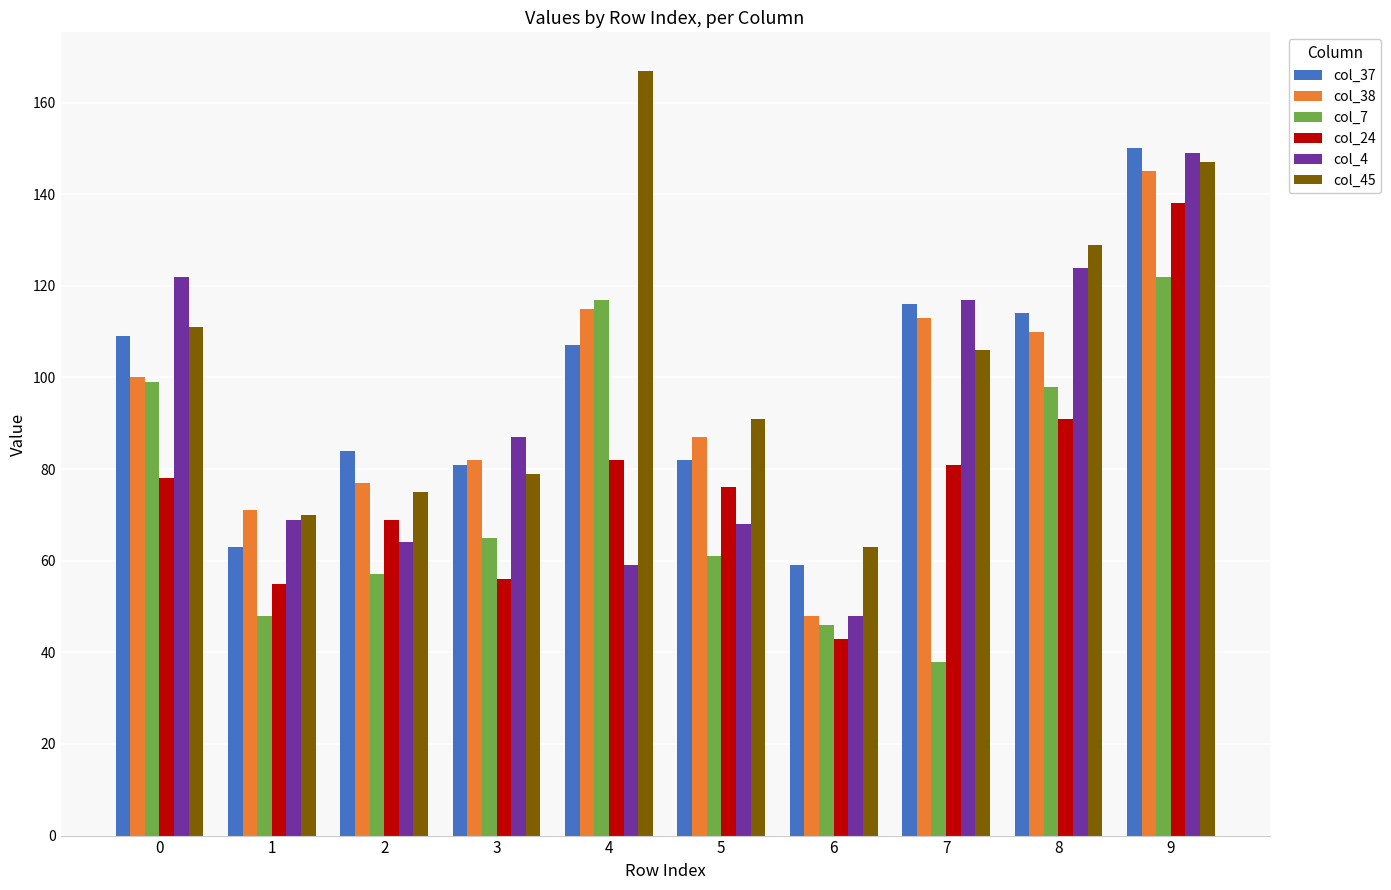

Is the value of col_4 at 4 greater than the value of col_7 at 0?

No